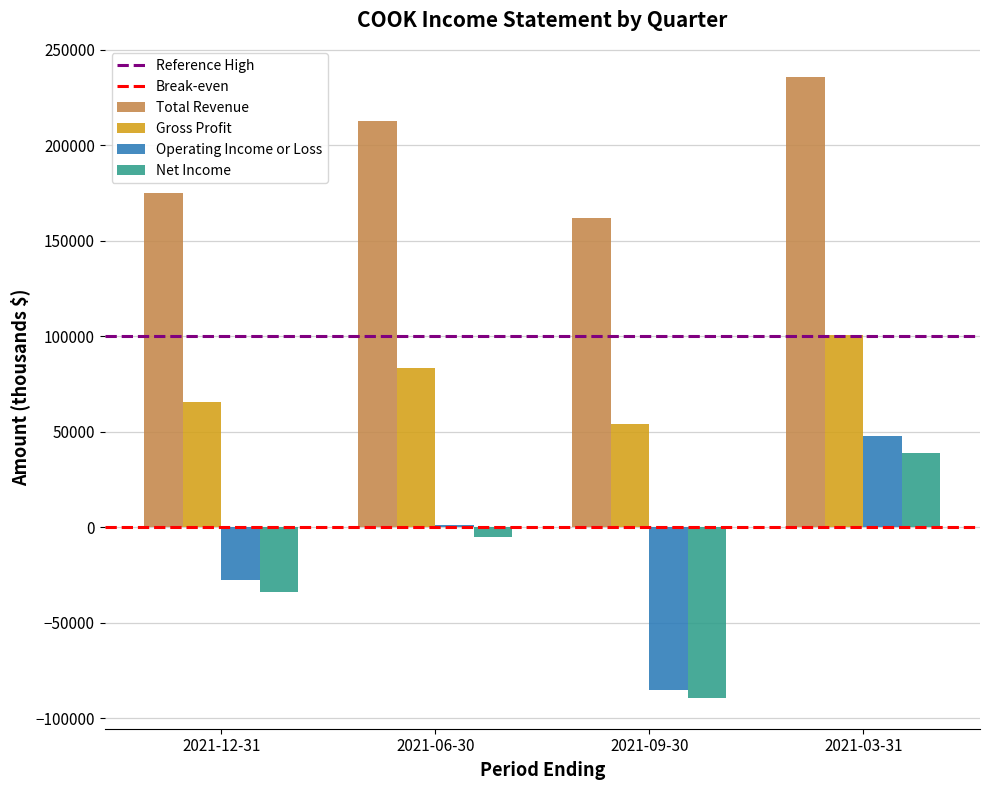

What is the spread (max minus min) of values at 2021-09-30?

251200